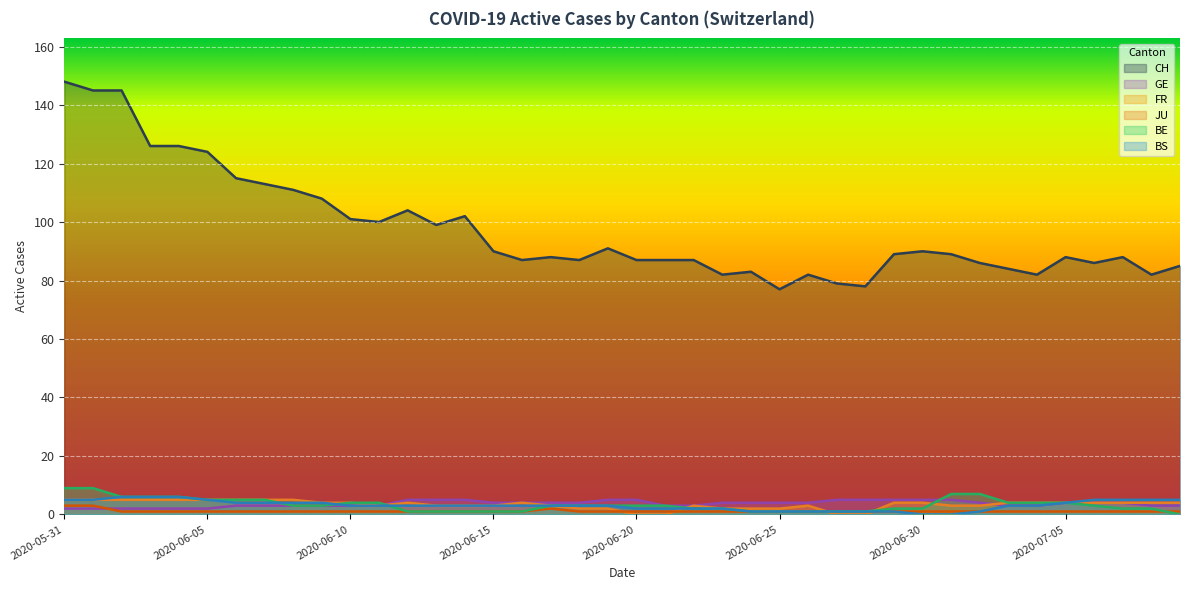

What is the label of the 10th point from the right?

2020-06-30